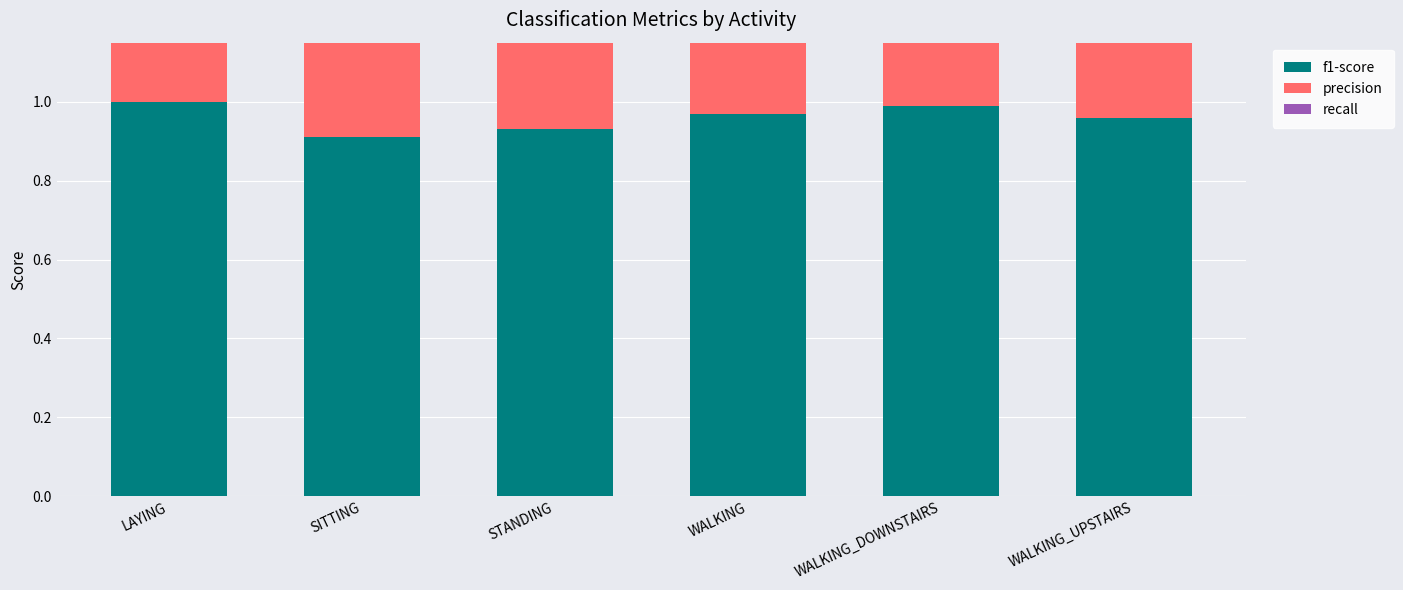

The value of recall at SITTING is 1.0. True or false?

True